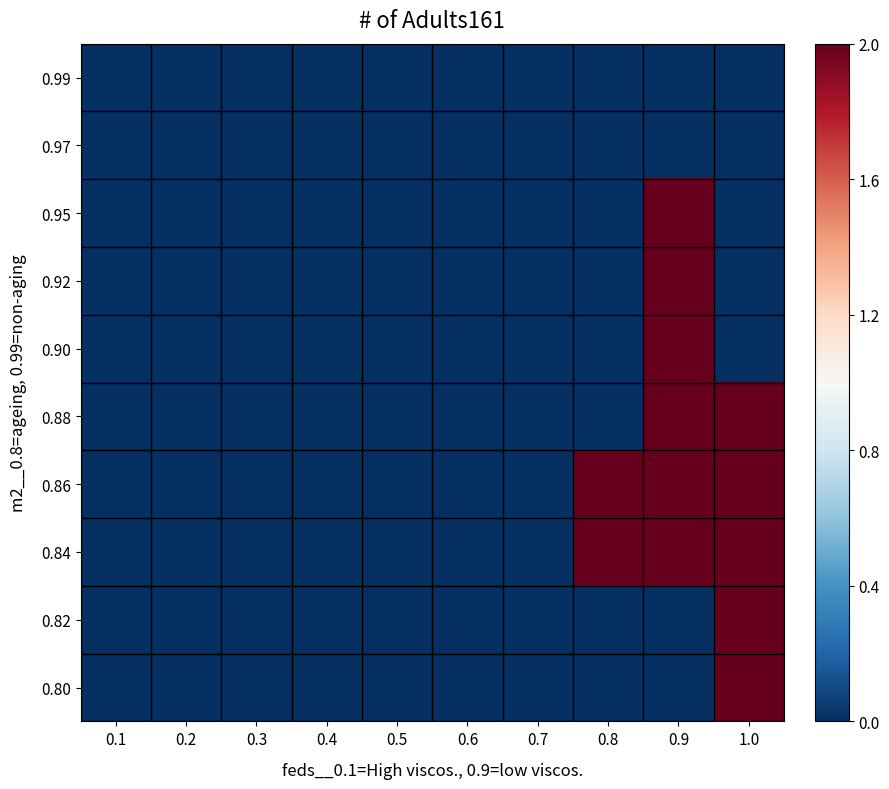

Reading left to right, extract all data points from this chart.

0.99: 0.1=0	0.2=0	0.3=0	0.4=0	0.5=0	0.6=0	0.7=0	0.8=0	0.9=0	1.0=0
0.97: 0.1=0	0.2=0	0.3=0	0.4=0	0.5=0	0.6=0	0.7=0	0.8=0	0.9=0	1.0=0
0.95: 0.1=0	0.2=0	0.3=0	0.4=0	0.5=0	0.6=0	0.7=0	0.8=0	0.9=2	1.0=0
0.92: 0.1=0	0.2=0	0.3=0	0.4=0	0.5=0	0.6=0	0.7=0	0.8=0	0.9=2	1.0=0
0.90: 0.1=0	0.2=0	0.3=0	0.4=0	0.5=0	0.6=0	0.7=0	0.8=0	0.9=2	1.0=0
0.88: 0.1=0	0.2=0	0.3=0	0.4=0	0.5=0	0.6=0	0.7=0	0.8=0	0.9=2	1.0=2
0.86: 0.1=0	0.2=0	0.3=0	0.4=0	0.5=0	0.6=0	0.7=0	0.8=2	0.9=2	1.0=2
0.84: 0.1=0	0.2=0	0.3=0	0.4=0	0.5=0	0.6=0	0.7=0	0.8=2	0.9=2	1.0=2
0.82: 0.1=0	0.2=0	0.3=0	0.4=0	0.5=0	0.6=0	0.7=0	0.8=0	0.9=0	1.0=2
0.80: 0.1=0	0.2=0	0.3=0	0.4=0	0.5=0	0.6=0	0.7=0	0.8=0	0.9=0	1.0=2